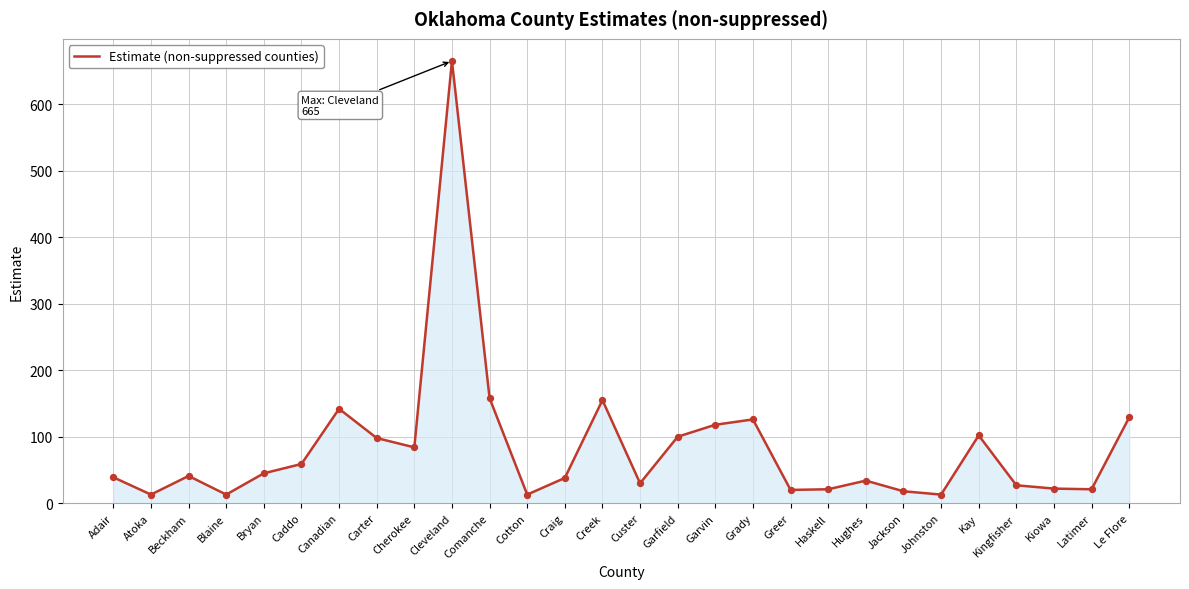

Between Kingfisher and Cotton, which is larger?

Kingfisher